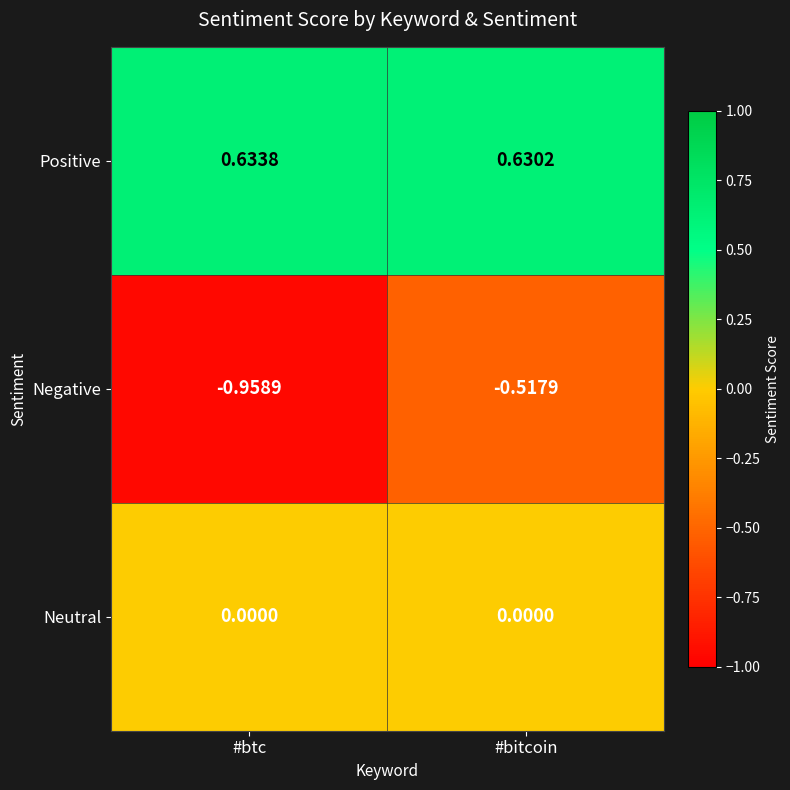

Rank the series by their average value, from lowest to highest.

Negative, Neutral, Positive